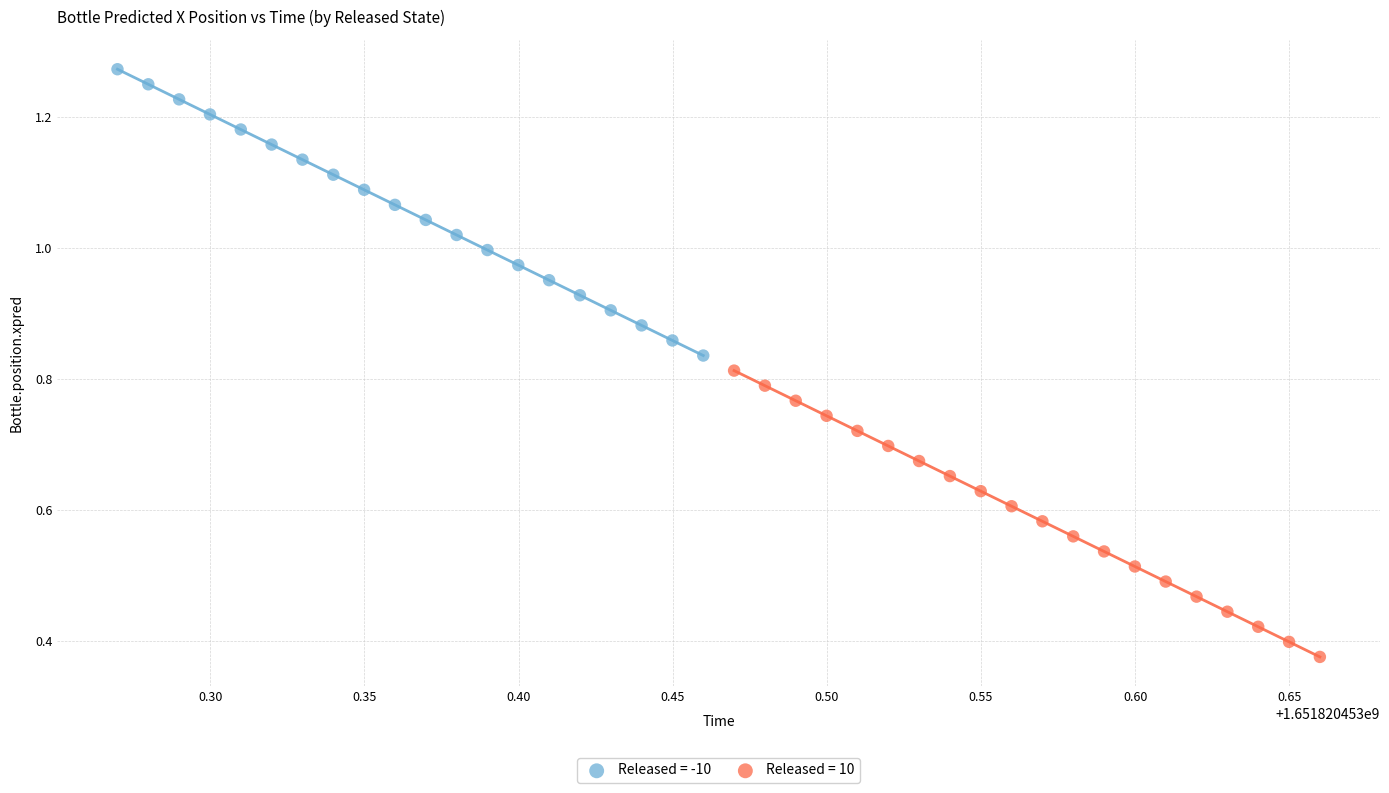

Which series reaches the minimum Y coordinate?

Released = 10